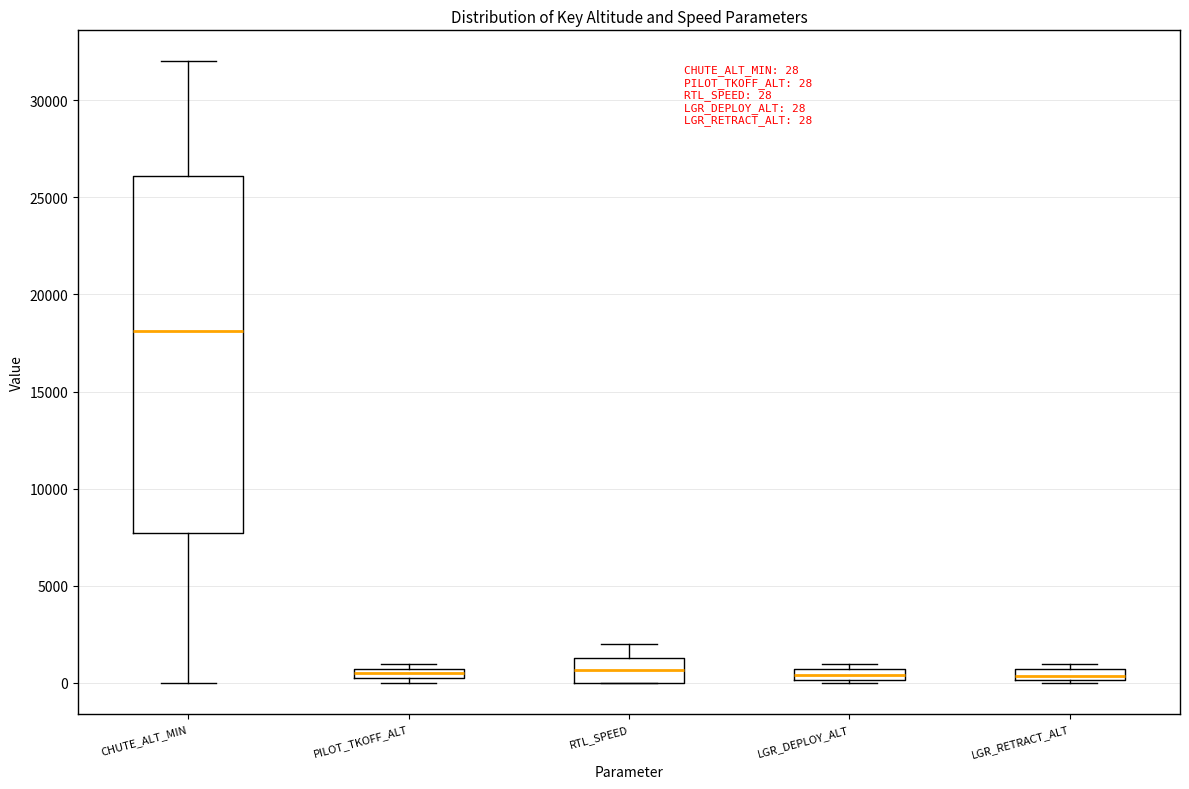

Comparing the boxes themselves (not the whiskers), which one is the tallest?

CHUTE_ALT_MIN